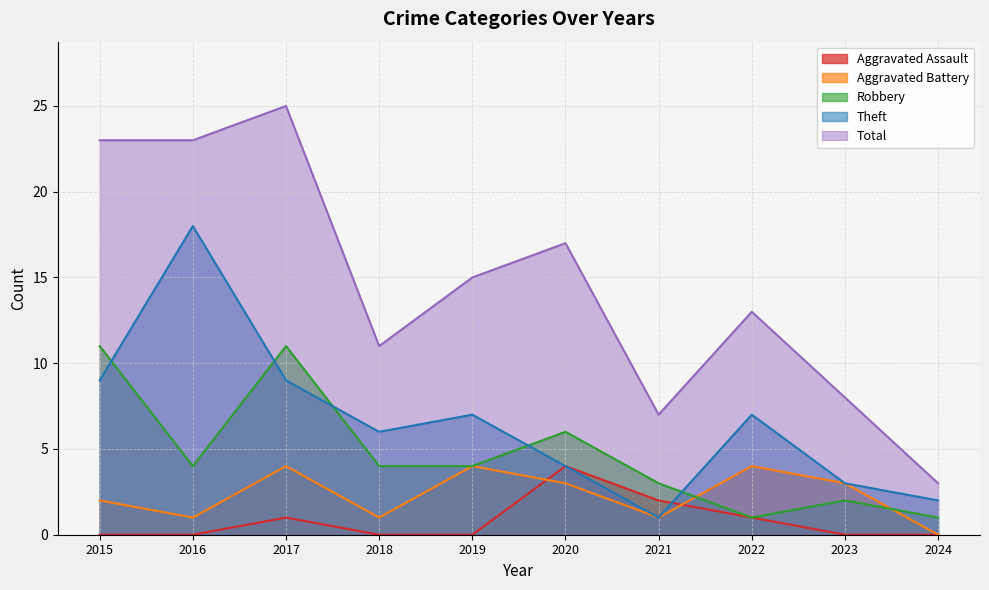

How many lines are shown in the chart?

5